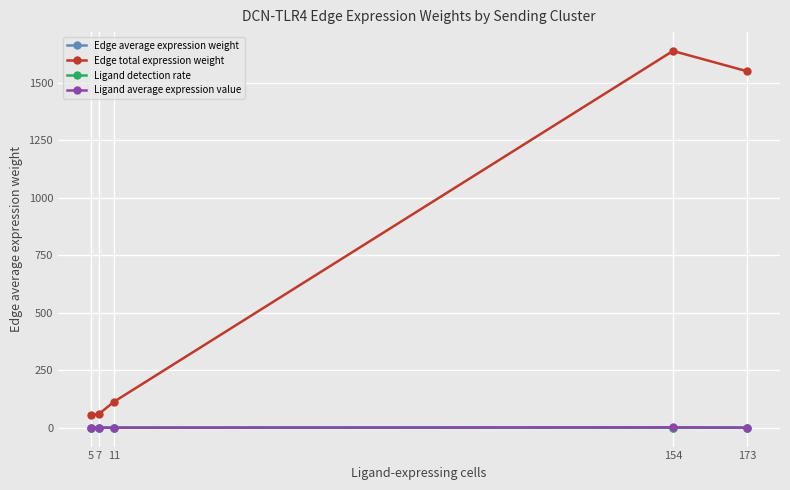

At how many categories does at least one series exceed 743?

2